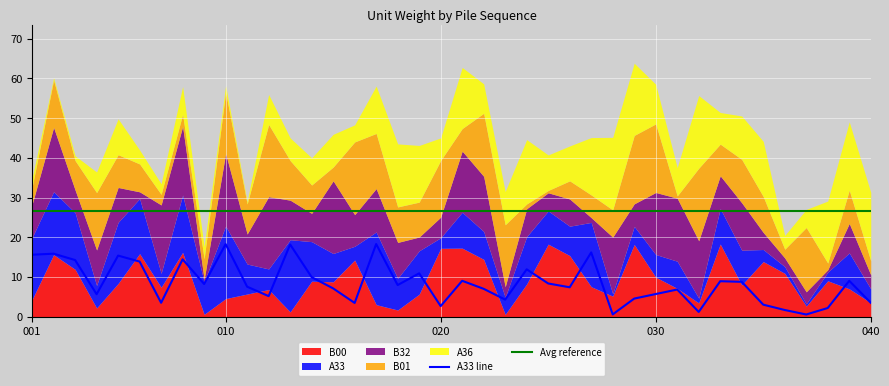

At which category does the chart reach its minimum across all series?

023